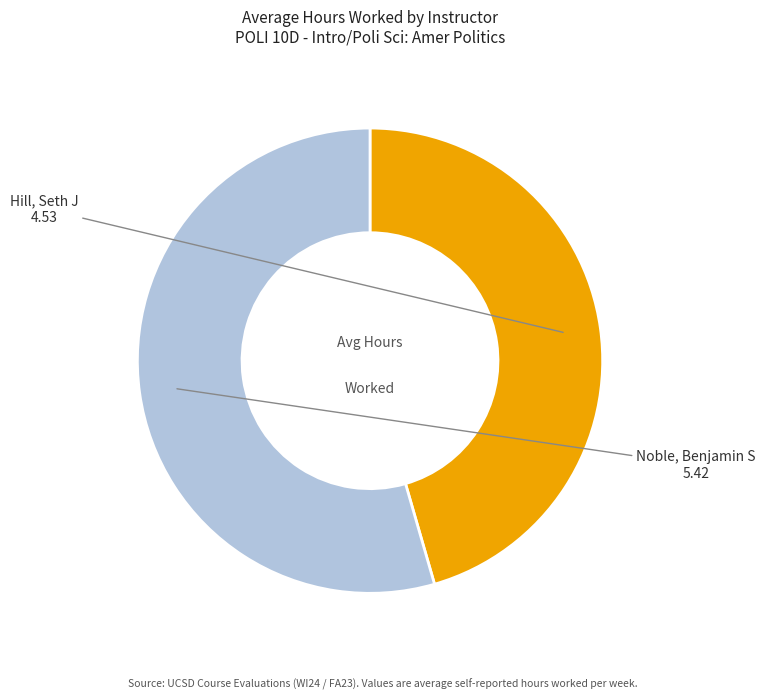

Combined, do Noble, Benjamin S and Hill, Seth J account for over 50%?

Yes